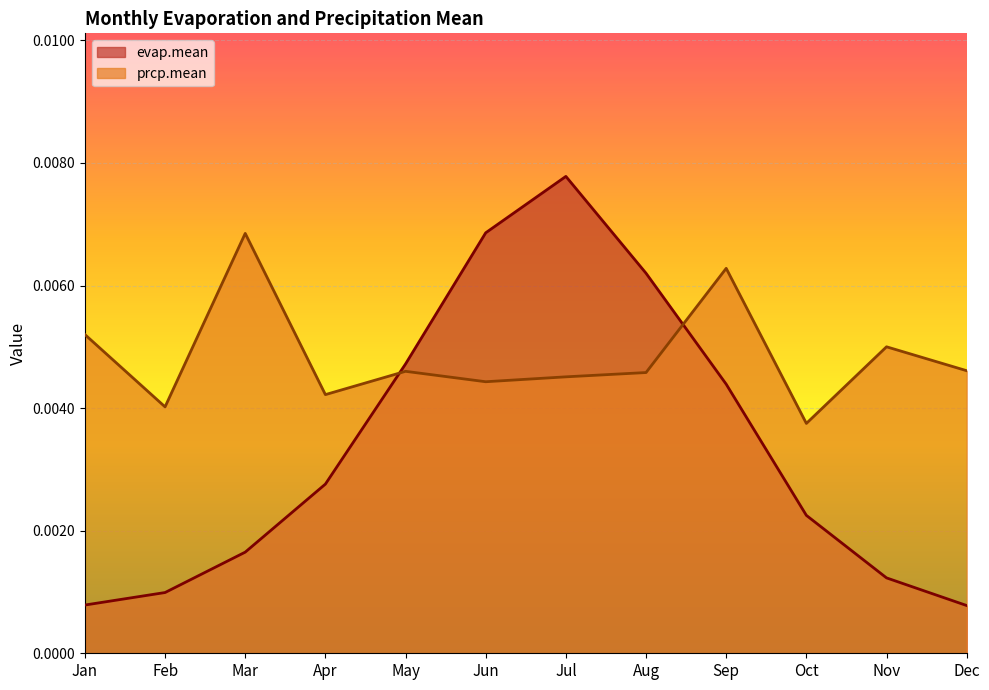

List the series in order of their peak value, lowest first.

prcp.mean, evap.mean